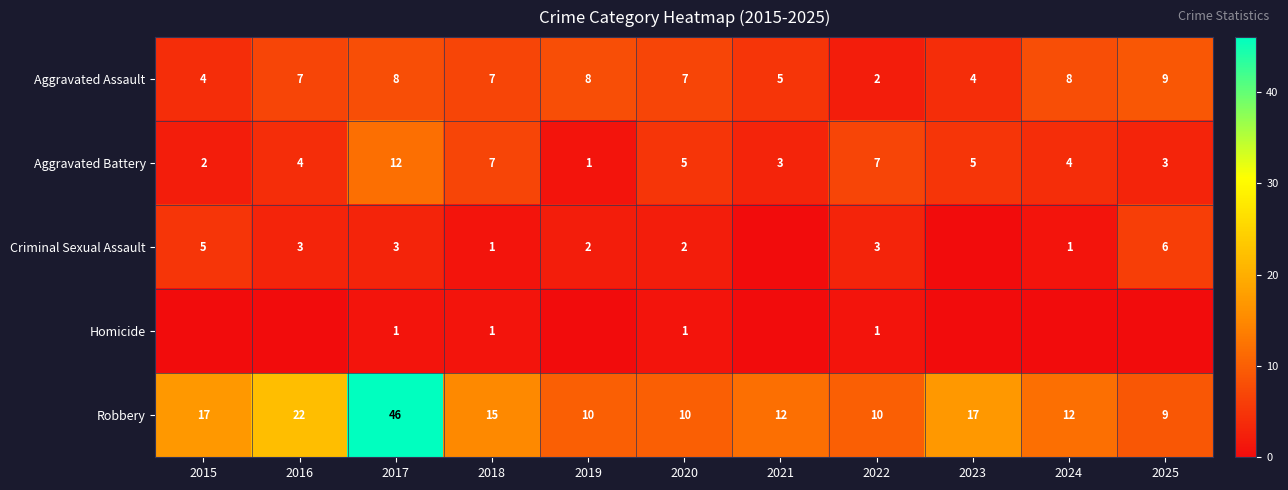

Rank the series at 2022 from highest to lowest value.

Robbery, Aggravated Battery, Criminal Sexual Assault, Aggravated Assault, Homicide